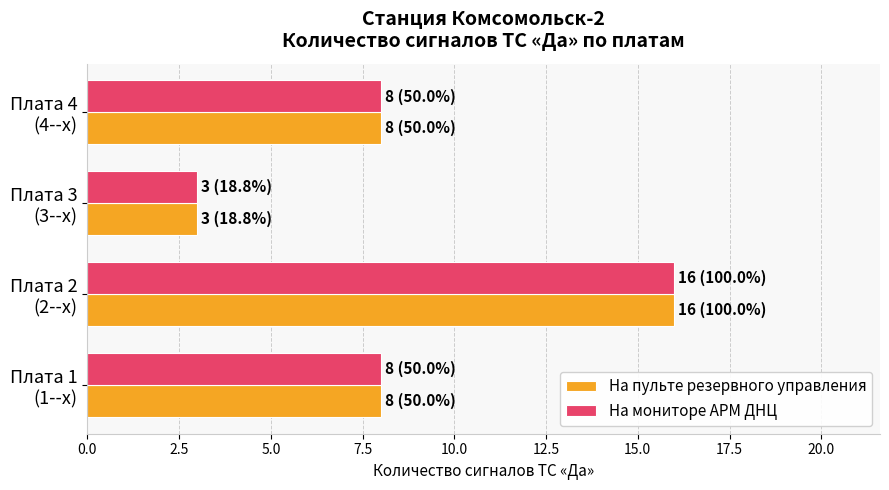

What is the minimum value shown in the chart?

3